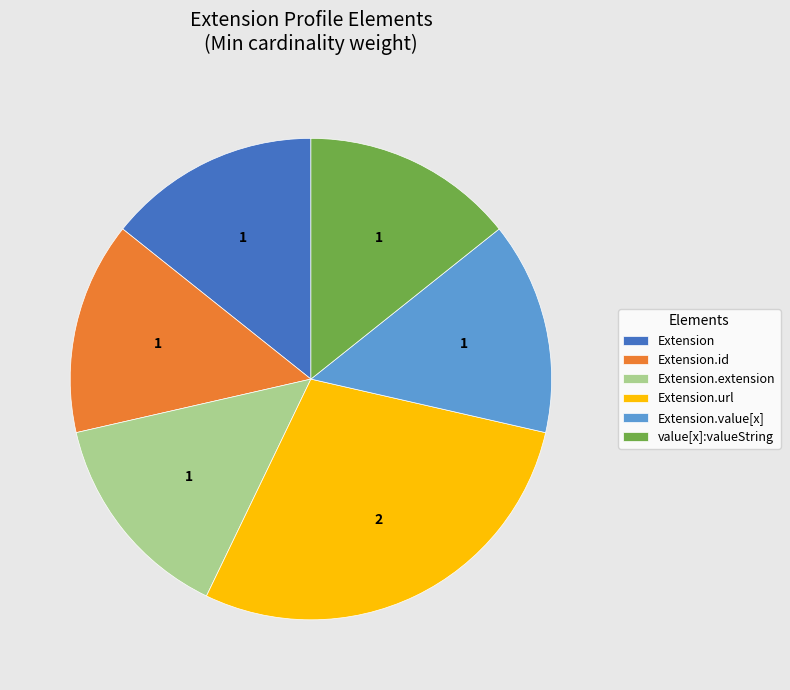

How many slices are in this pie chart?

6